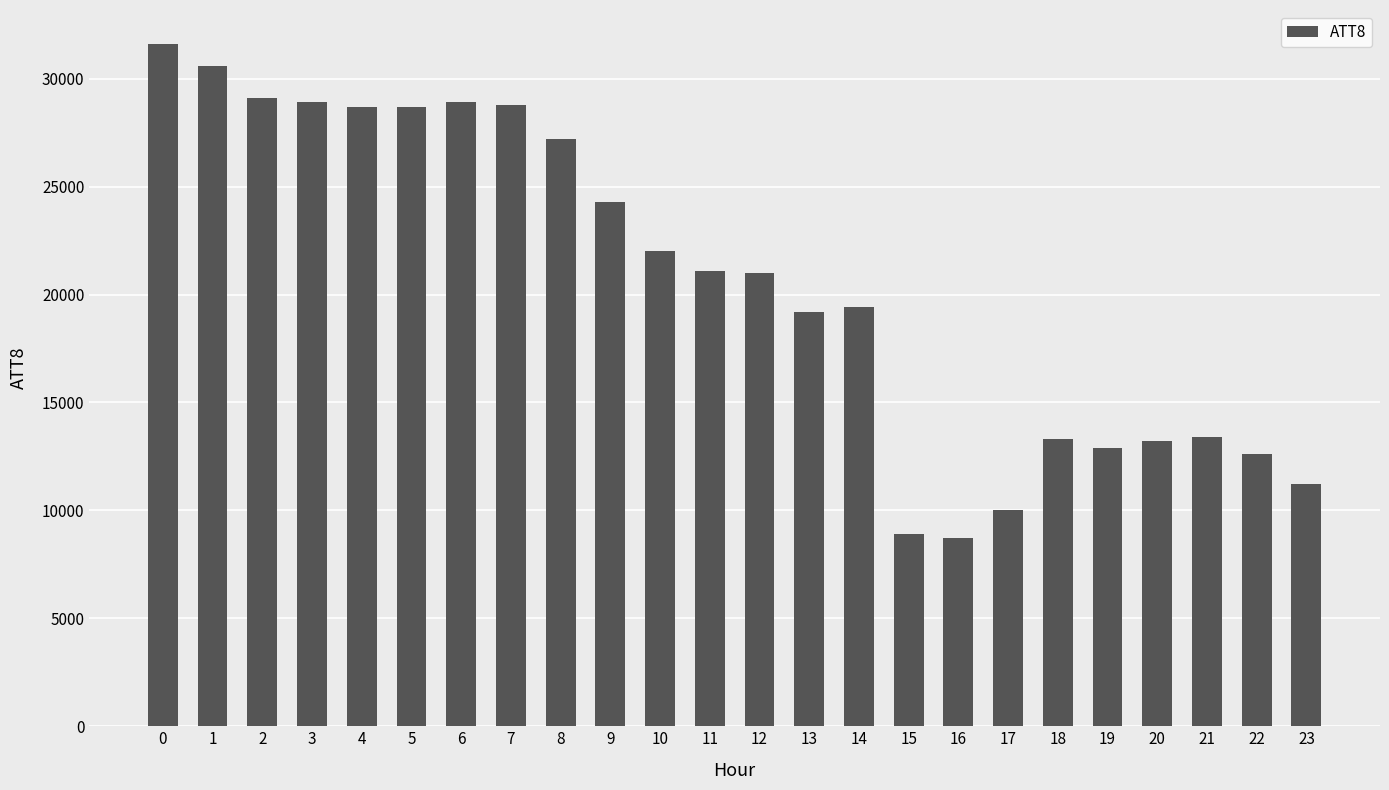

What is the difference between the values at 15 and 6?

20000